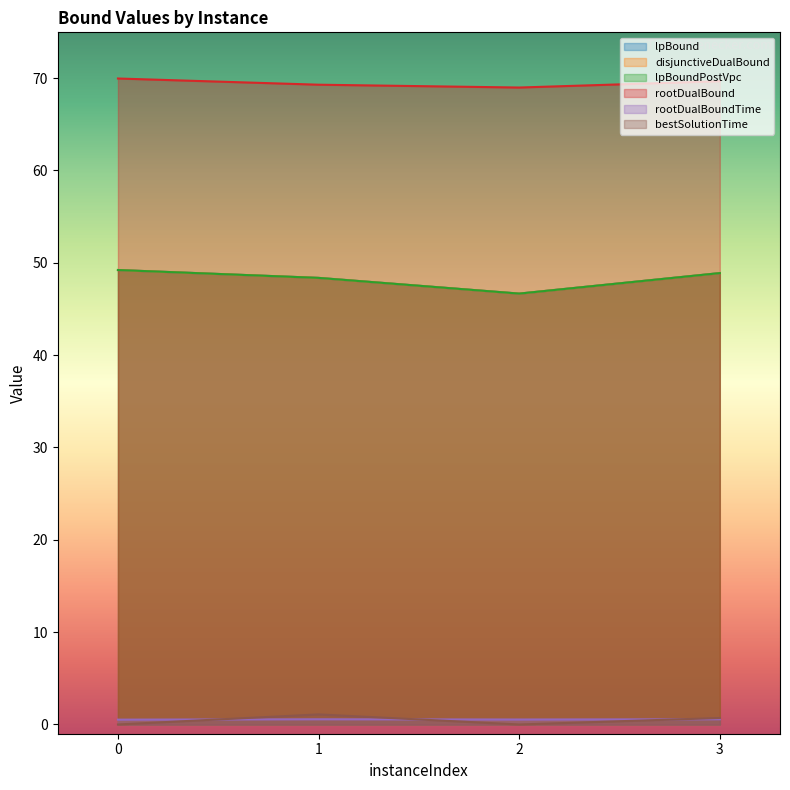

At 1, list the series in order from largest to smallest.

rootDualBound, lpBound, disjunctiveDualBound, lpBoundPostVpc, bestSolutionTime, rootDualBoundTime